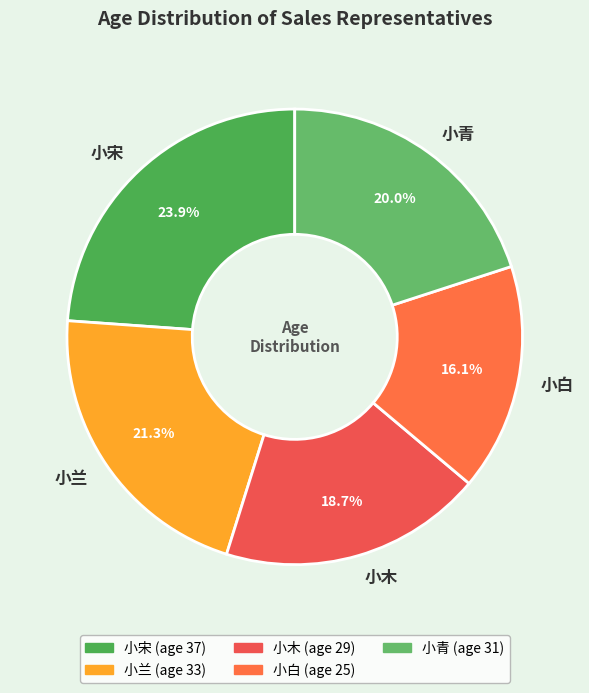

How many slices are in this pie chart?

5